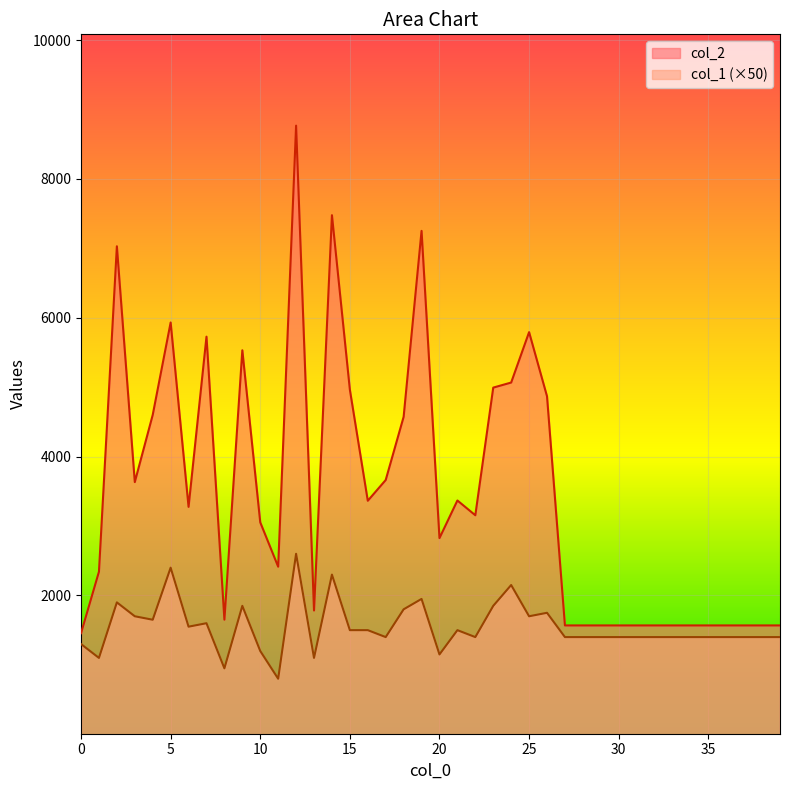

Rank the series by their maximum value, from highest to lowest.

col_2, col_1 (×50)